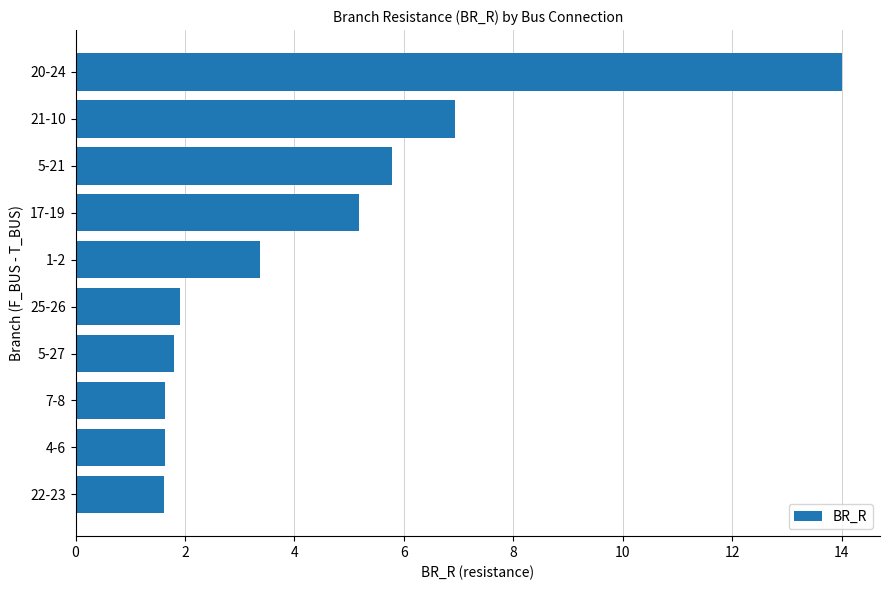

How many values are below 3?

5